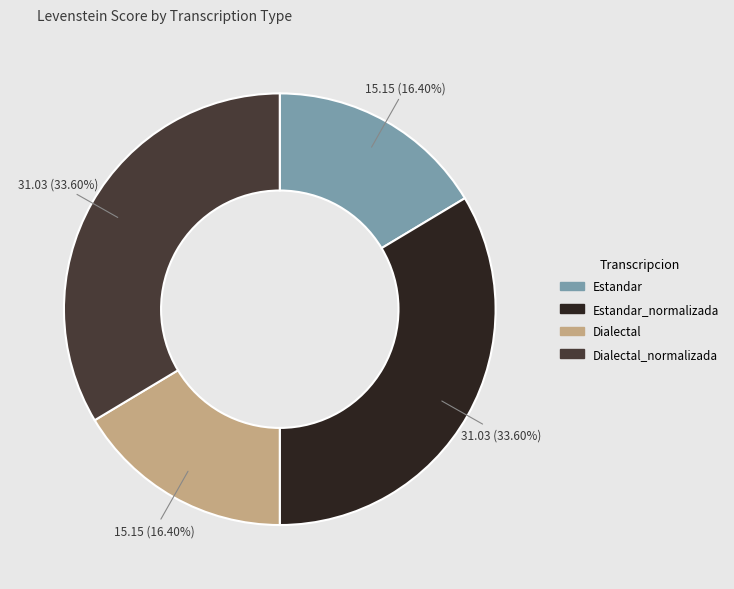

To the nearest percent, what portion does Estandar represent?

16%